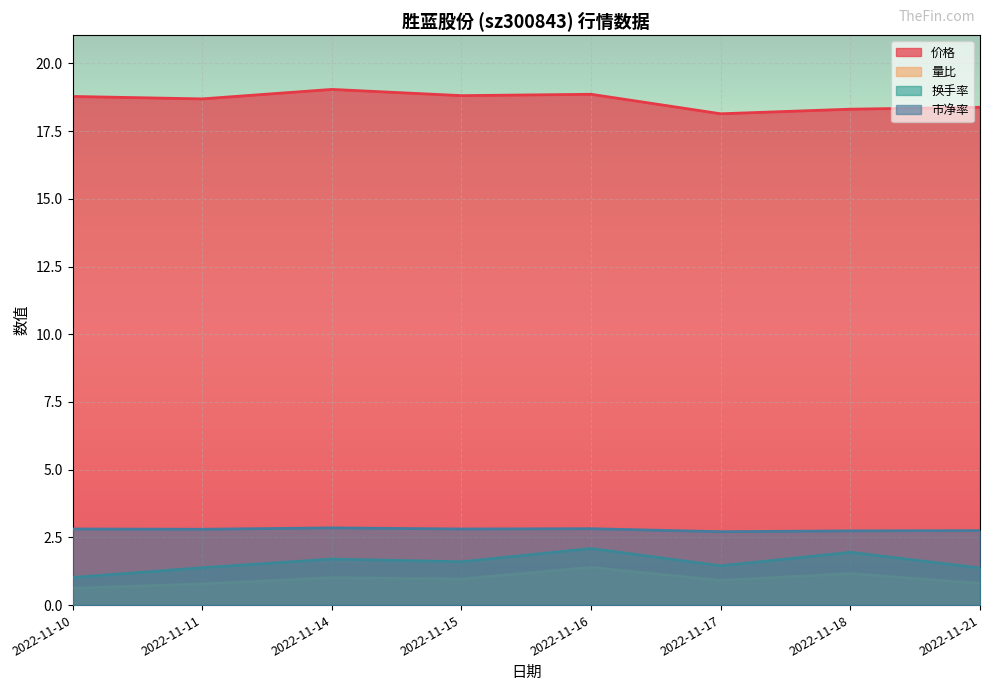

Rank the series by their maximum value, from highest to lowest.

价格, 市净率, 换手率, 量比